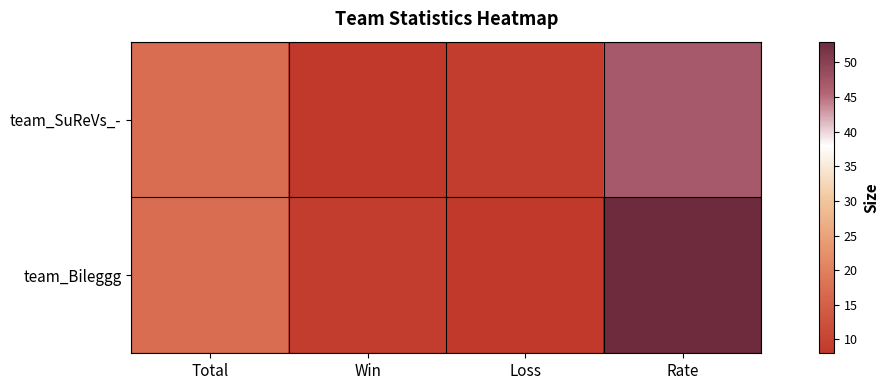

Which series has the largest total across all categories?

team_Bileggg